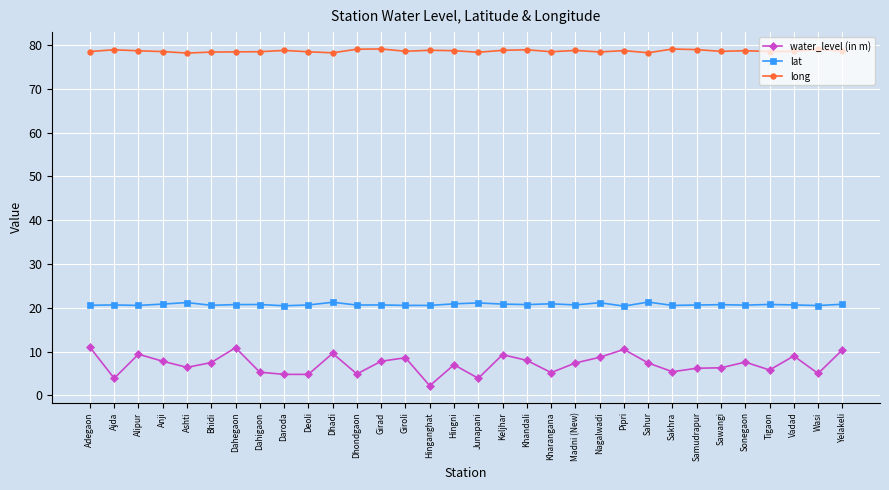

What is the difference between the long values at Girad and Dahigaon?

0.6